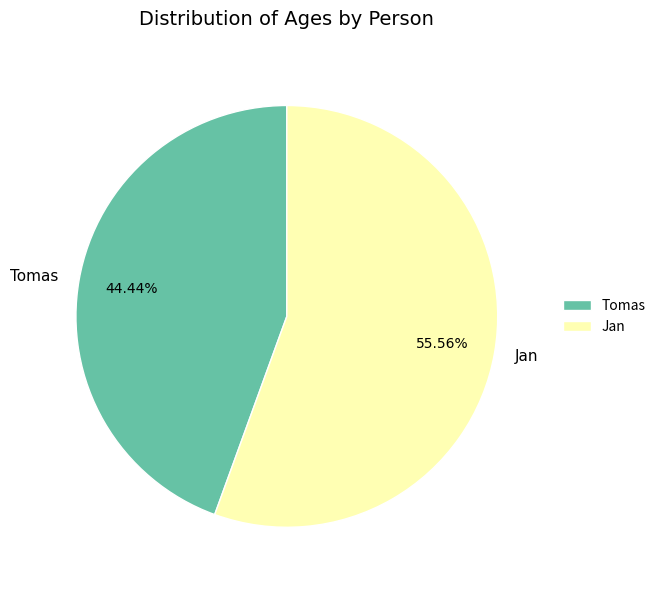

Is it true that Tomas is 44% of the pie?

True